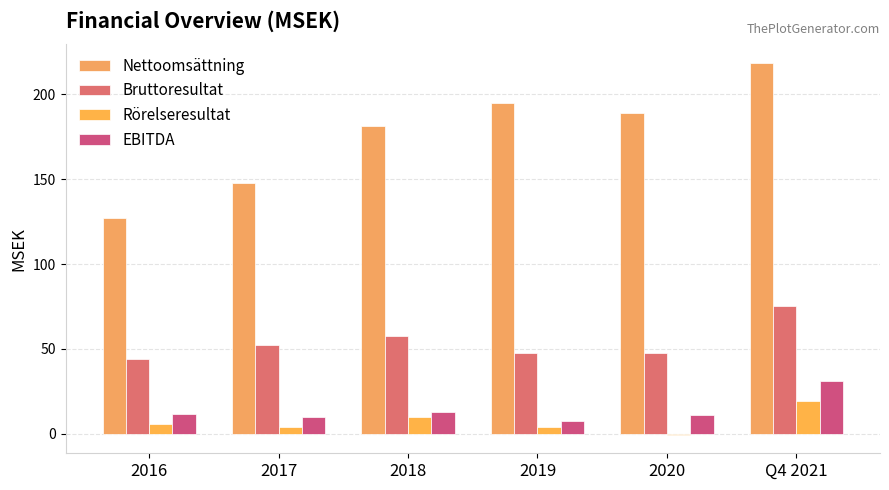

Are the bars horizontal?

No